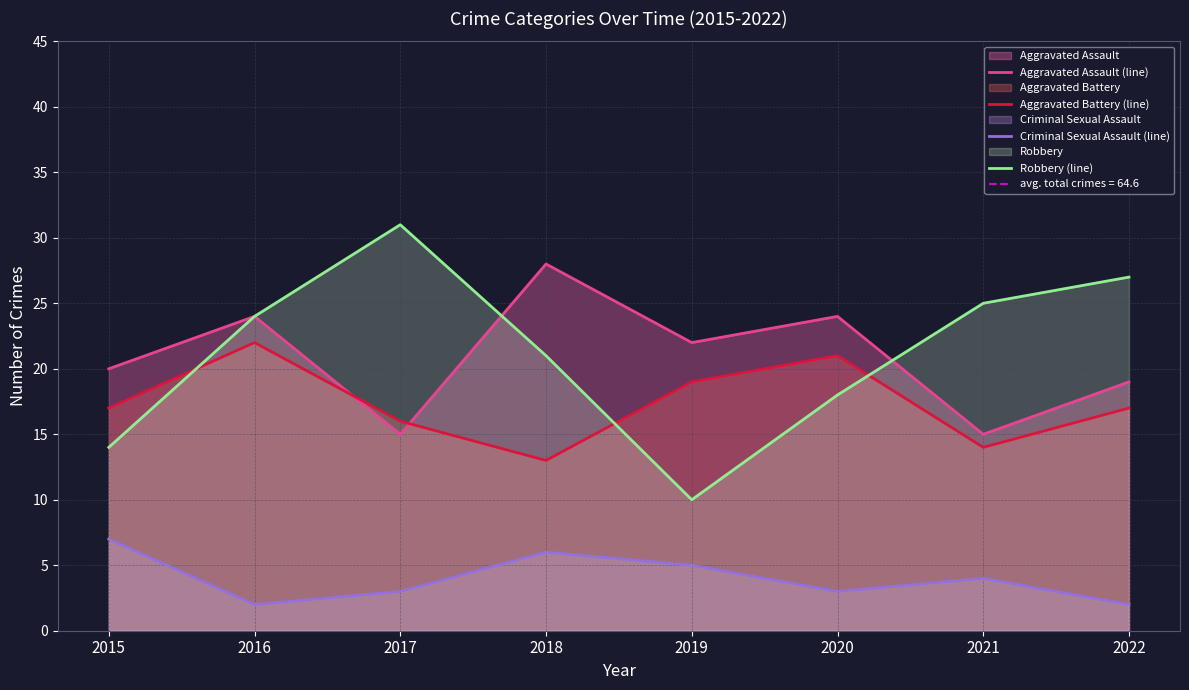

What is the maximum value shown in the chart?

31